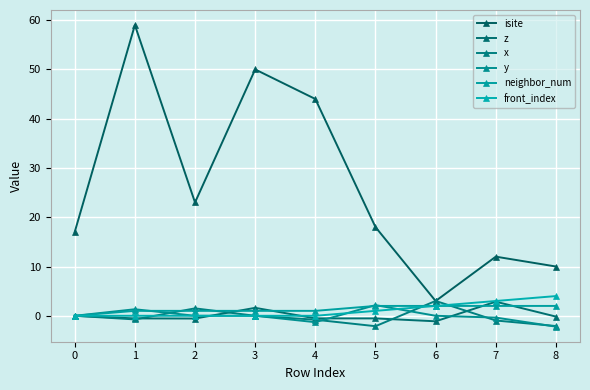

Reading right to left, transcribe all the data shown in this chart.

isite: 10.0	12.0	3.0	18.0	44.0	50.0	23.0	59.0	17.0
z: -0.2	2.9	-1.1	-0.5	-0.5	1.6	-0.6	-0.5	0.0
x: -2.1	-1.0	3.0	-2.1	-0.8	0.0	1.5	-0.7	0.0
y: -2.2	-0.4	-0.0	2.2	-1.3	0.0	0.0	1.3	0.0
neighbor_num: 2.0	2.0	2.0	2.0	1.0	1.0	1.0	1.0	0.0
front_index: 4.0	3.0	2.0	1.0	0.0	0.0	0.0	0.0	0.0